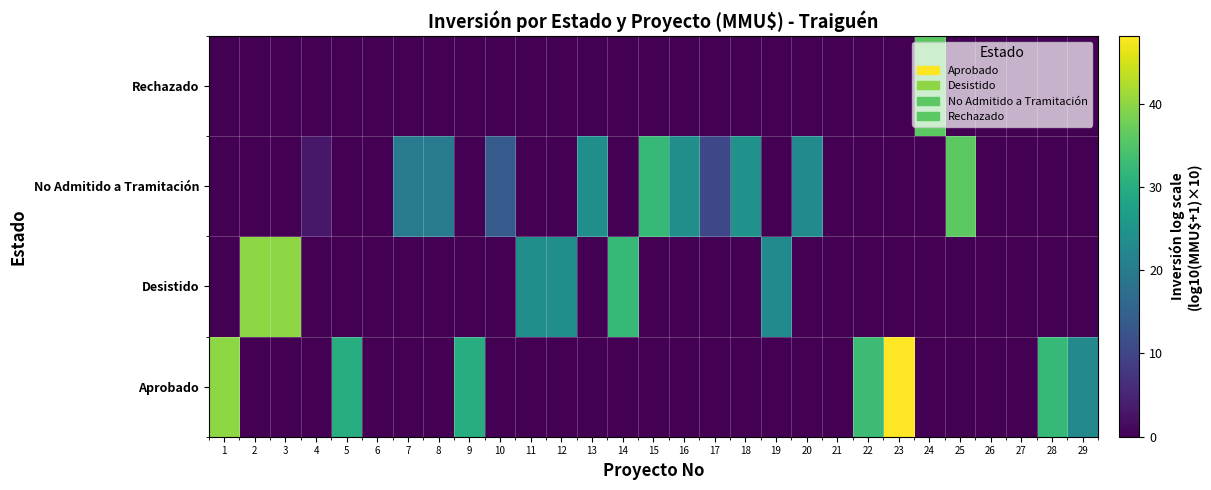

What is the greatest value displayed?

48.1